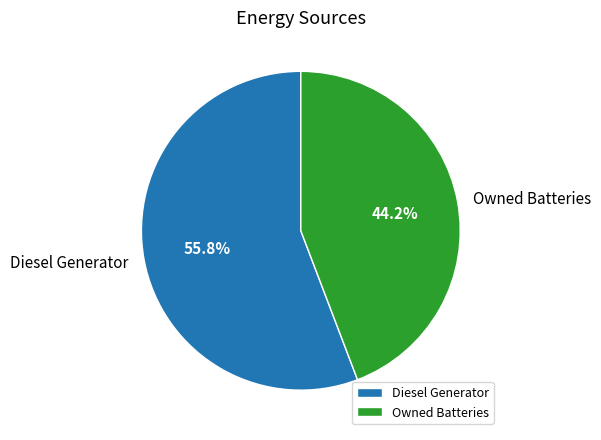

Which category accounts for the majority?

Diesel Generator